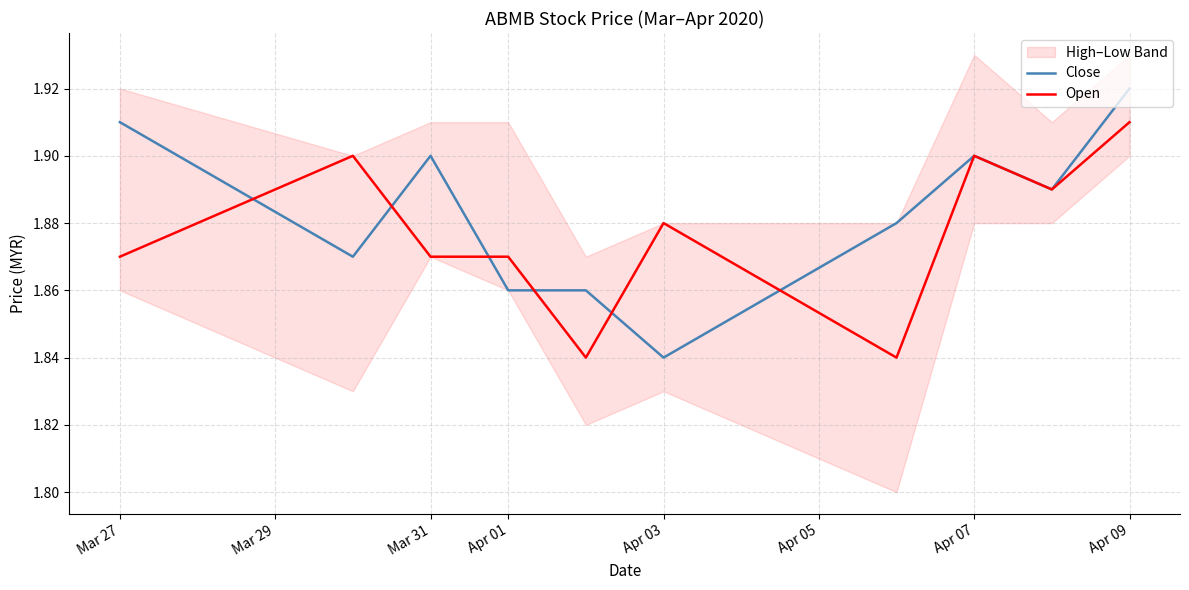

Is it true that Close equals 1.9 at Mar 31?

True